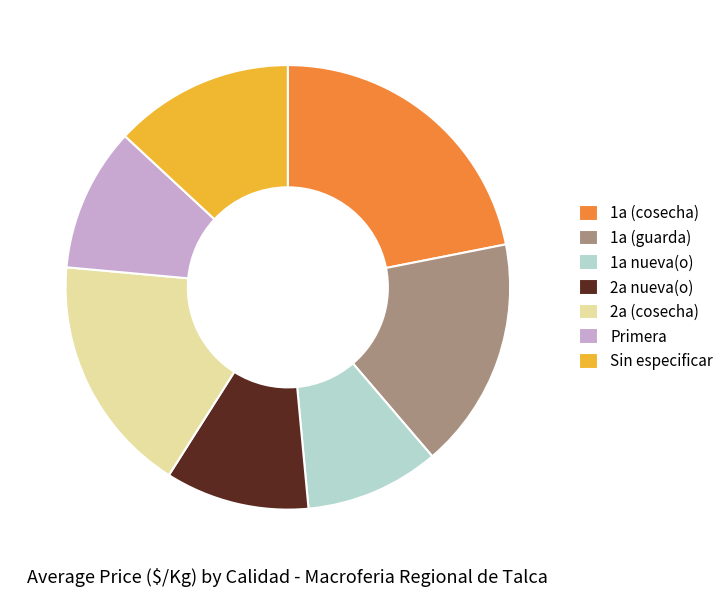

Is 1a nueva(o) the majority of the pie?

No